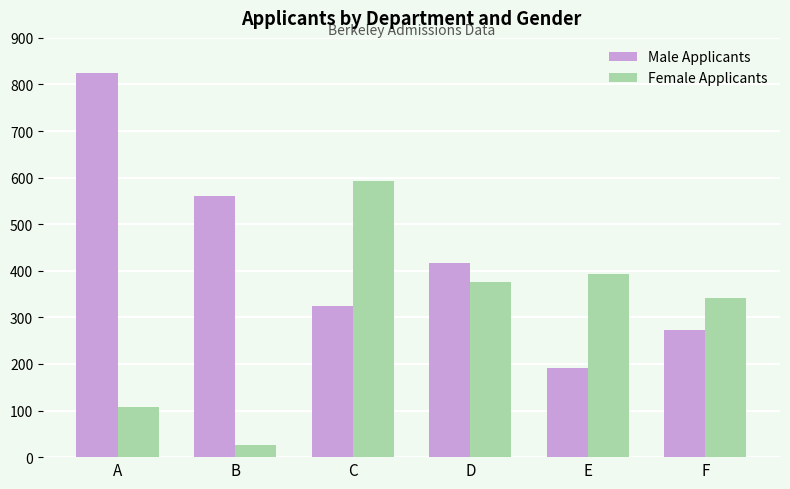

What value does the Female Applicants series have at C, to the nearest 50?

600